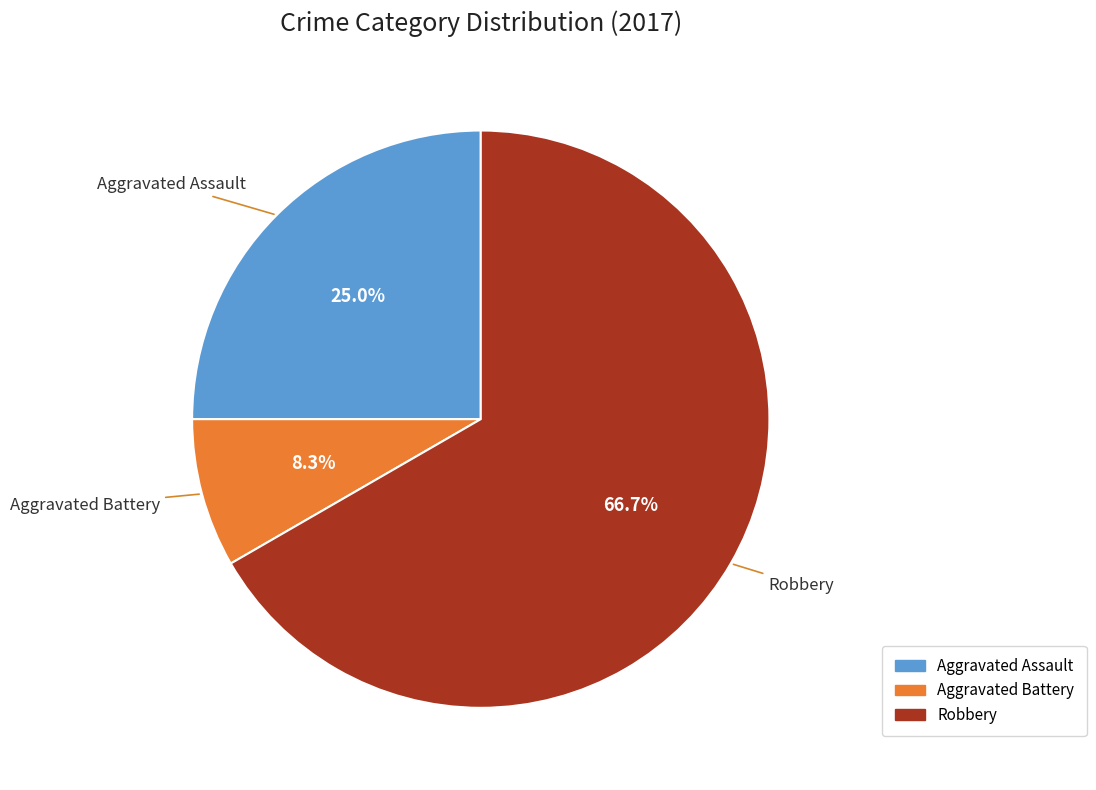

To the nearest percent, what is the average slice percentage?

33%